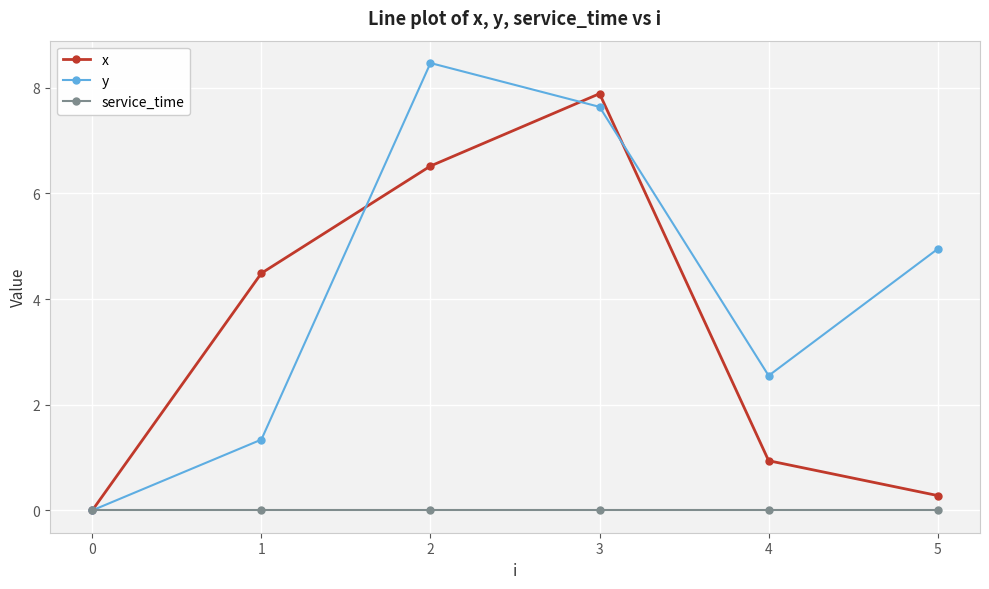

List the labels in order of y value, smallest first.

0, 1, 4, 5, 3, 2